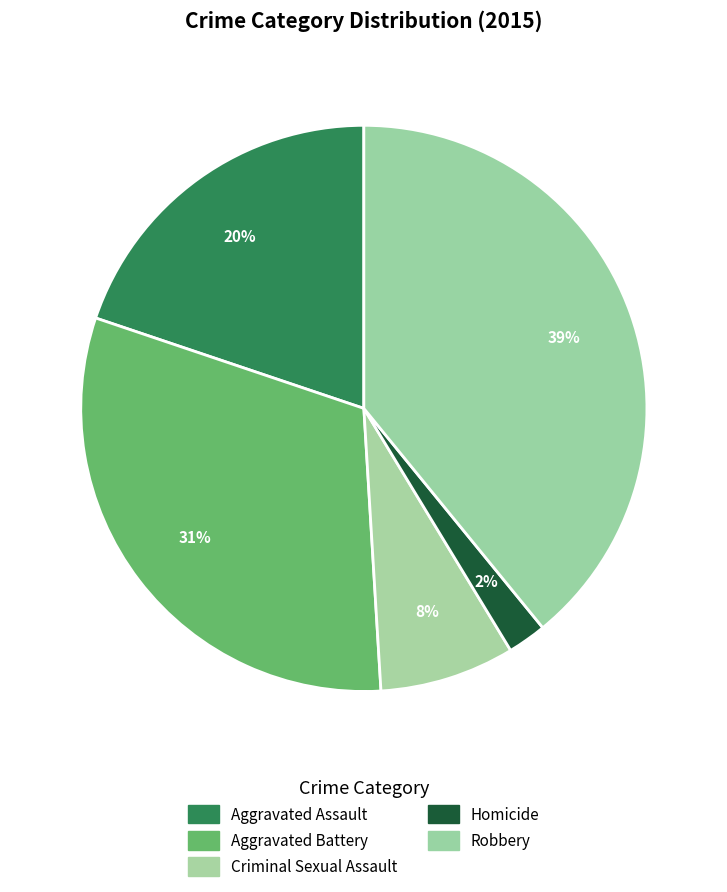

How many segments does this pie chart have?

5